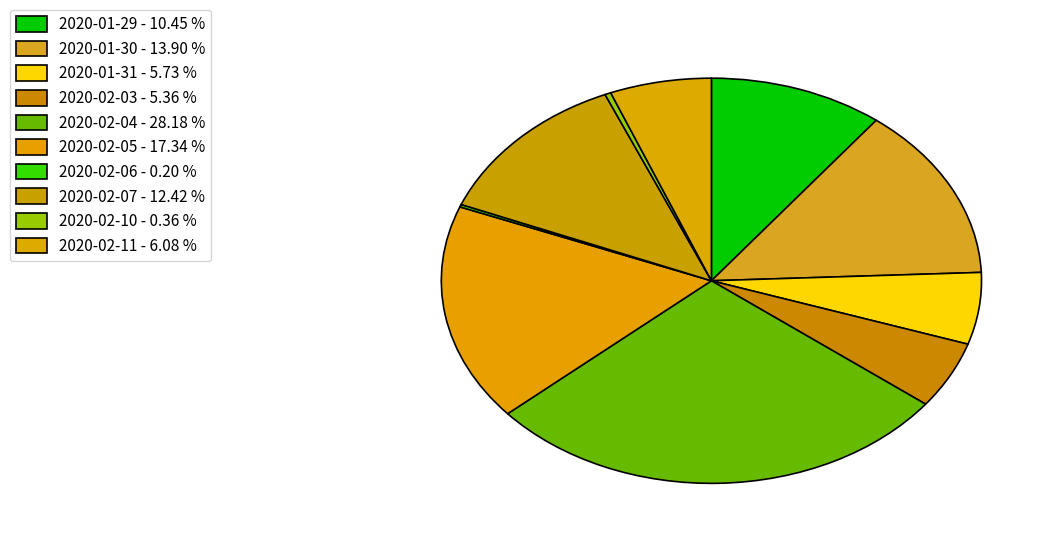

Combined, what portion of the pie is 2020-02-10 and 2020-02-07?

12.8%